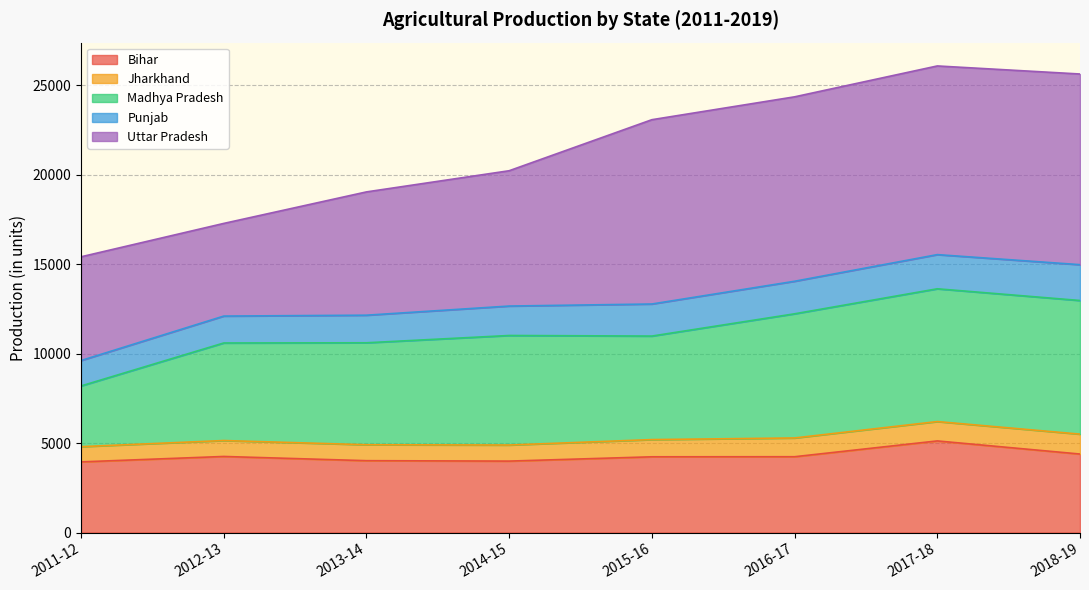

What is the total value across all series at 2012-13?

17267.5